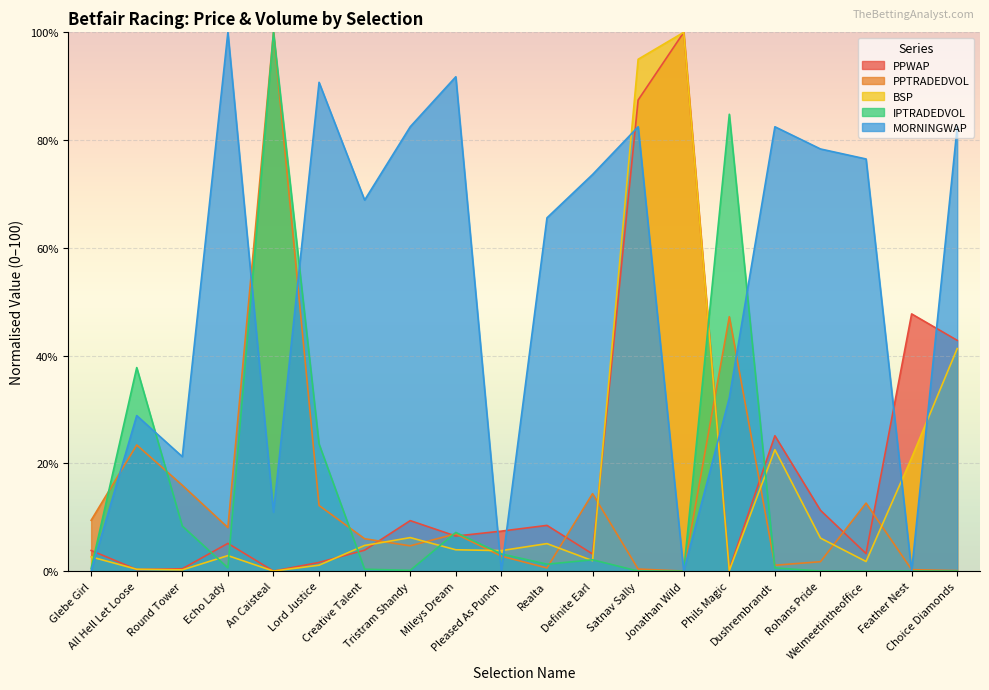

True or false: MORNINGWAP and PPWAP intersect in this chart.

True